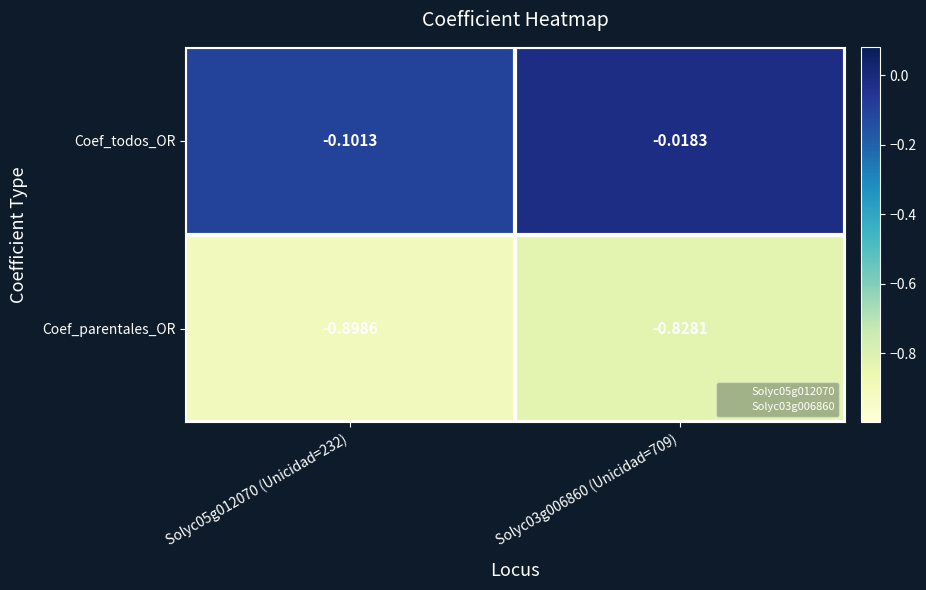

What is the spread (max minus min) of values at Solyc03g006860 (Unicidad=709)?

0.8